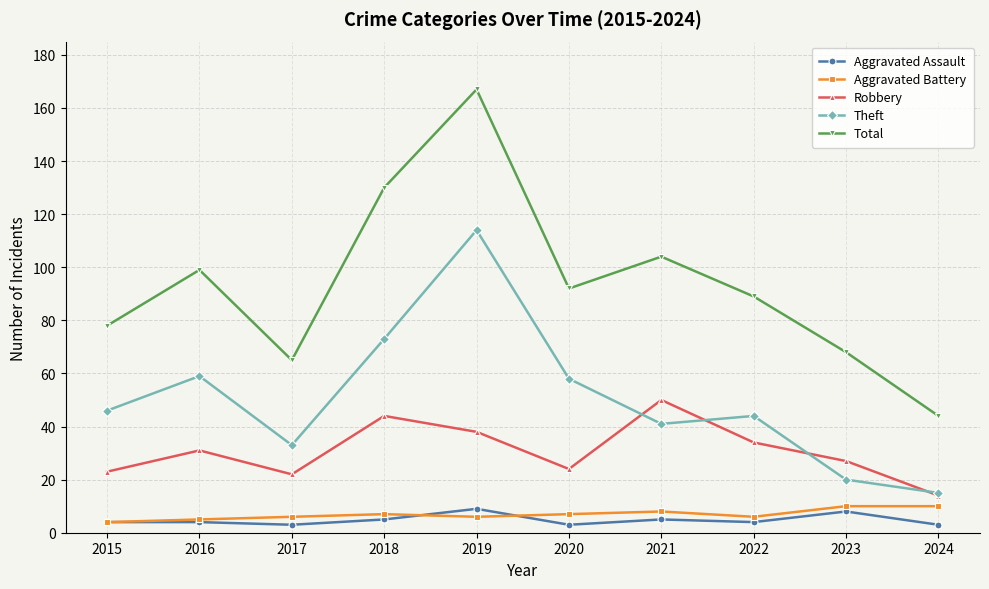

What is the value of the Robbery point at the 10th from the left?

14